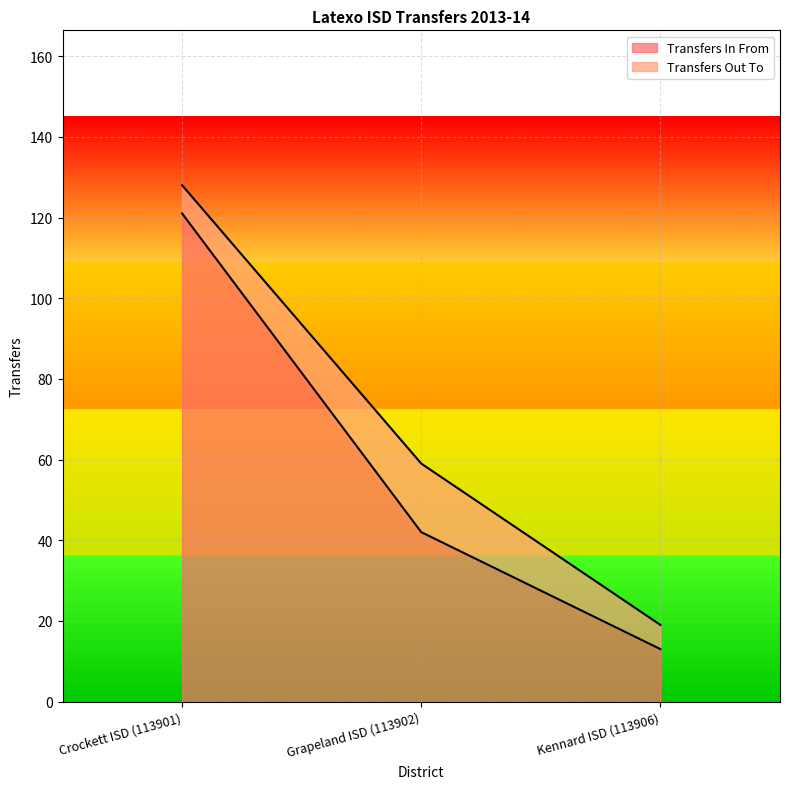

Rank the categories by value from lowest to highest.

Kennard ISD (113906), Grapeland ISD (113902), Crockett ISD (113901)